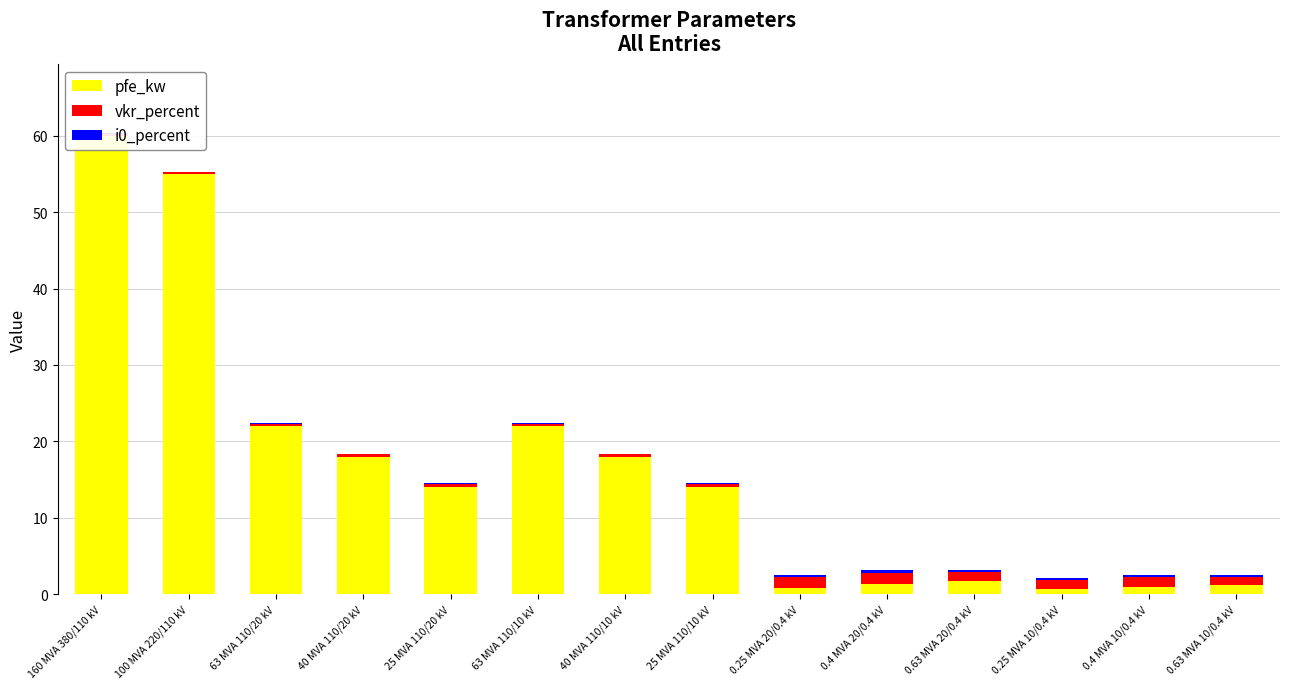

What position from the right is 0.25 MVA 10/0.4 kV?

3